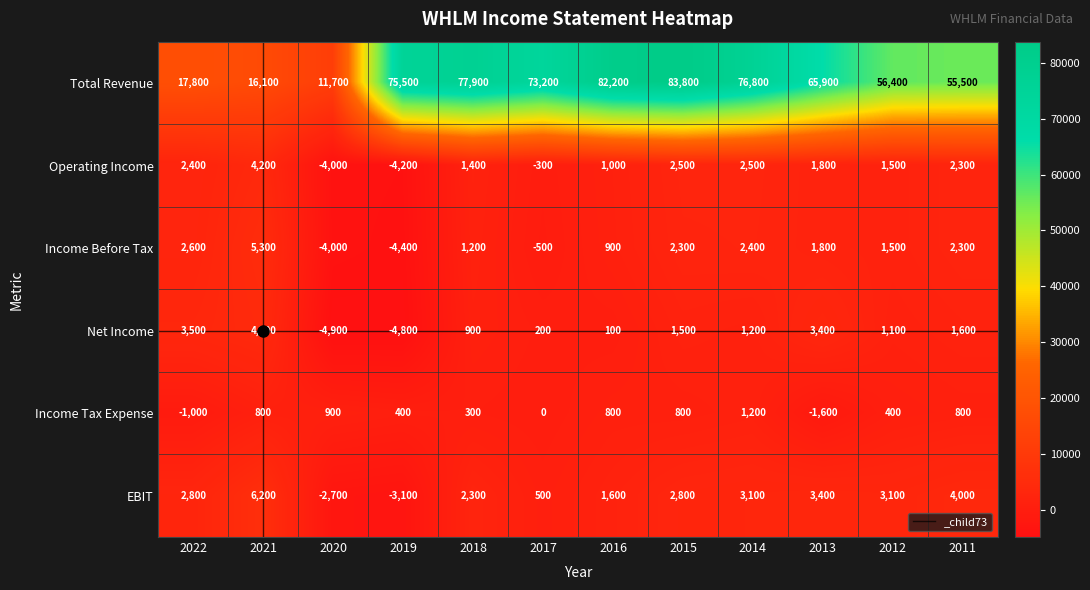

What is the difference between the EBIT values at 2021 and 2013?

2800